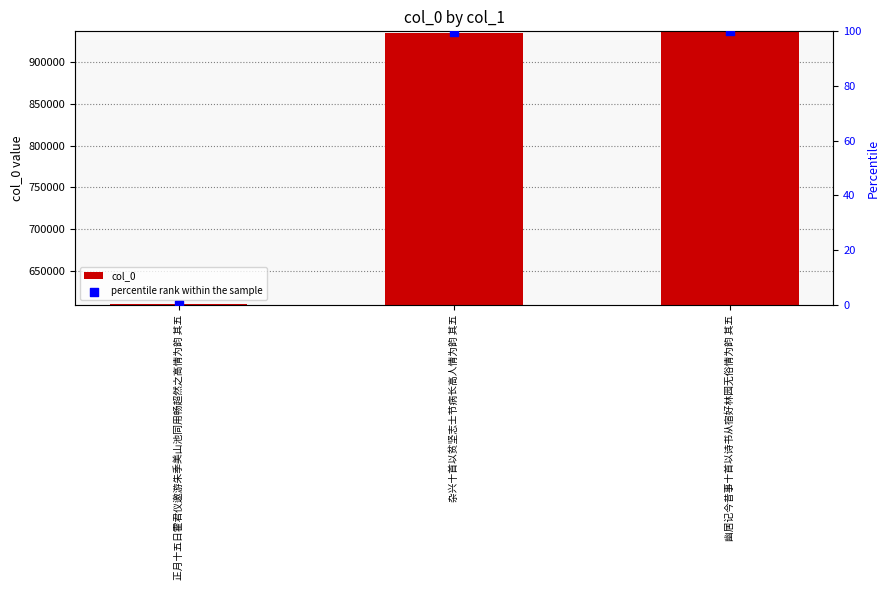

Which series contains the lowest Y value?

percentile rank within the sample